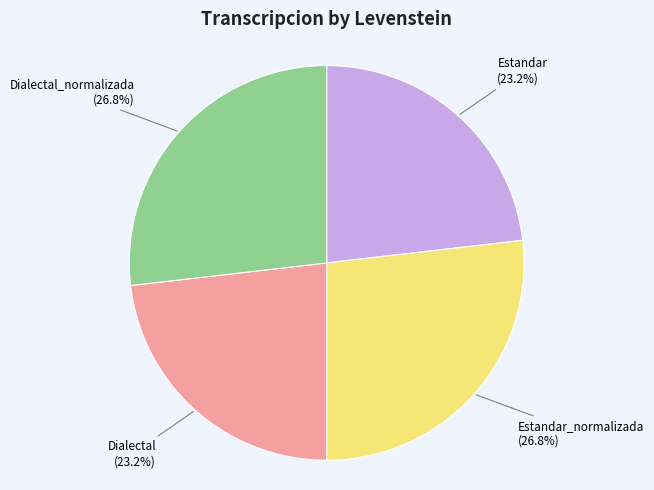

To the nearest percent, what is the average slice percentage?

25%